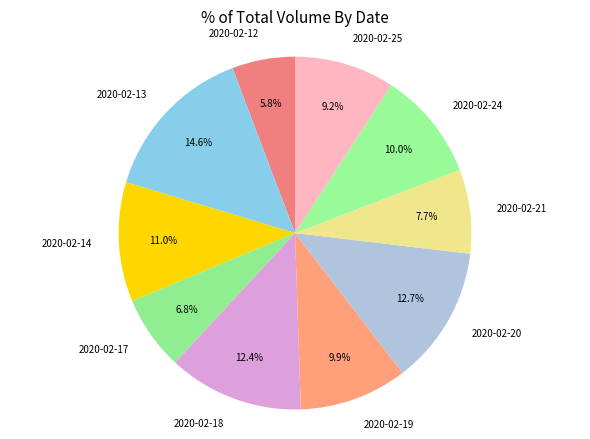

What percentage is NOT represented by 2020-02-20?

87.3%